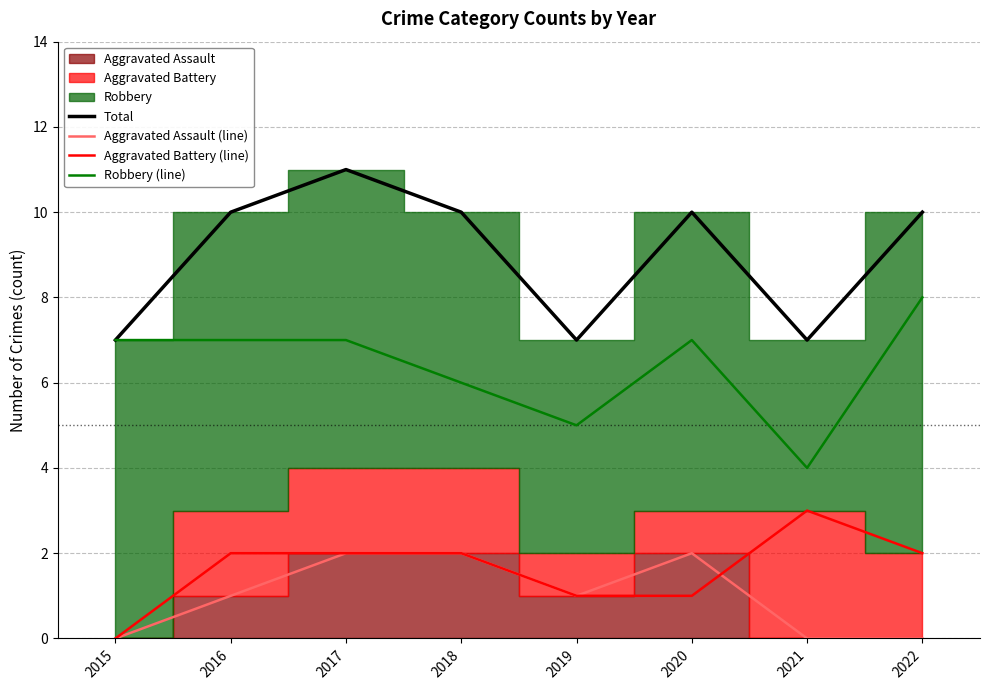

What is the maximum value for Aggravated Assault (line)?

2